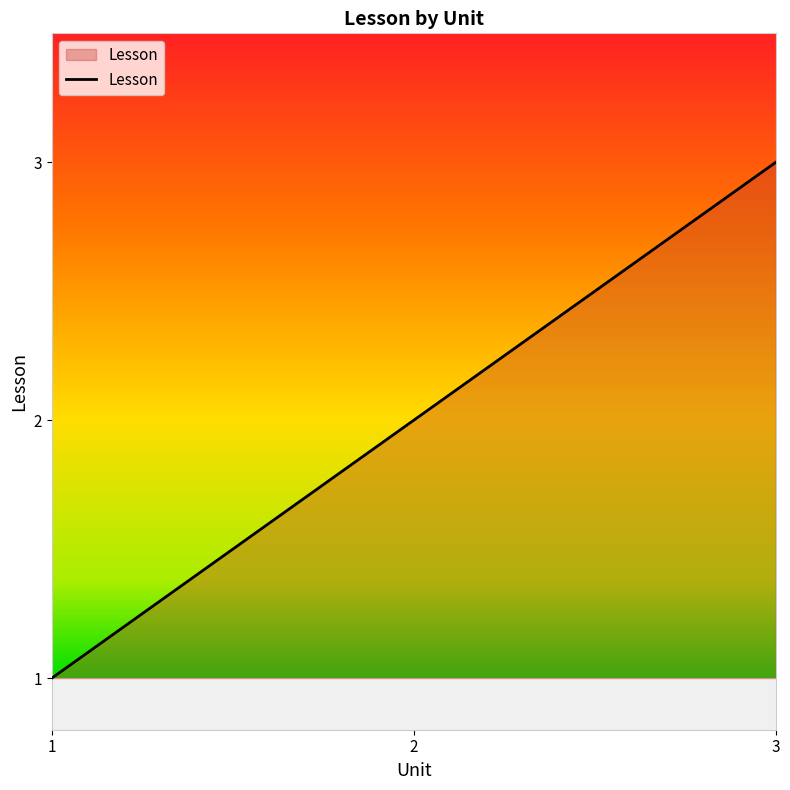

True or false: the data shows 3 at 2.

False